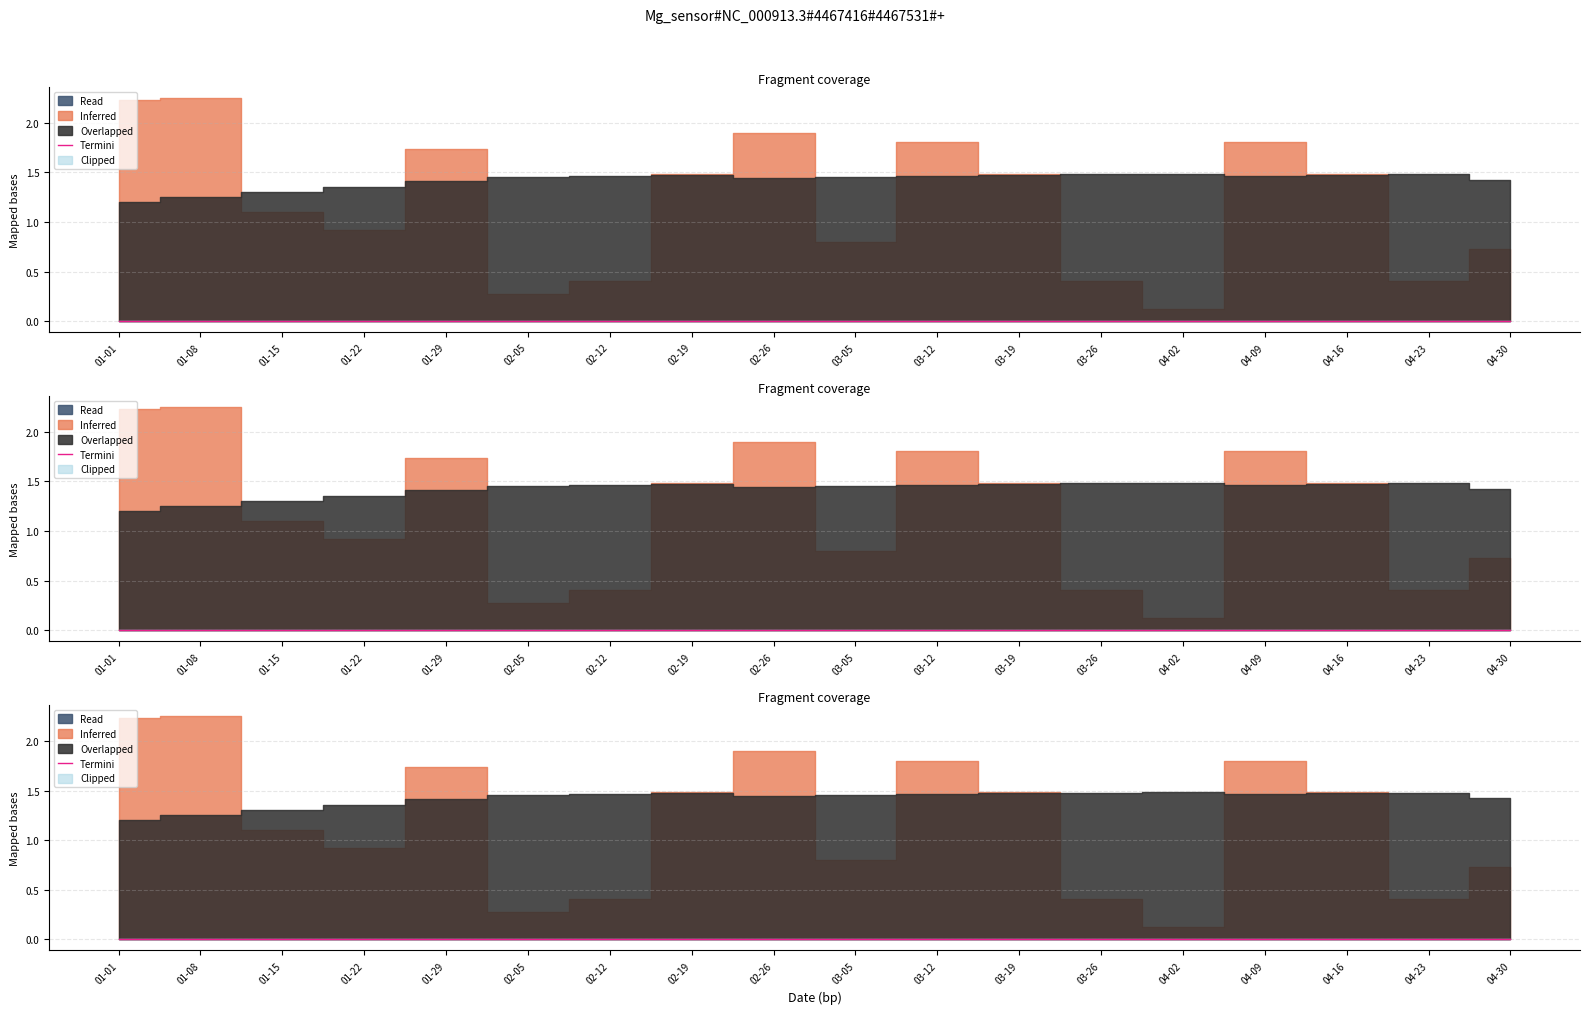

List the labels in order of value, largest first.

01-08, 01-01, 02-26, 02-12, 03-12, 04-09, 01-29, 02-19, 03-19, 04-16, 01-15, 01-22, 03-05, 04-30, 03-26, 04-23, 02-05, 04-02